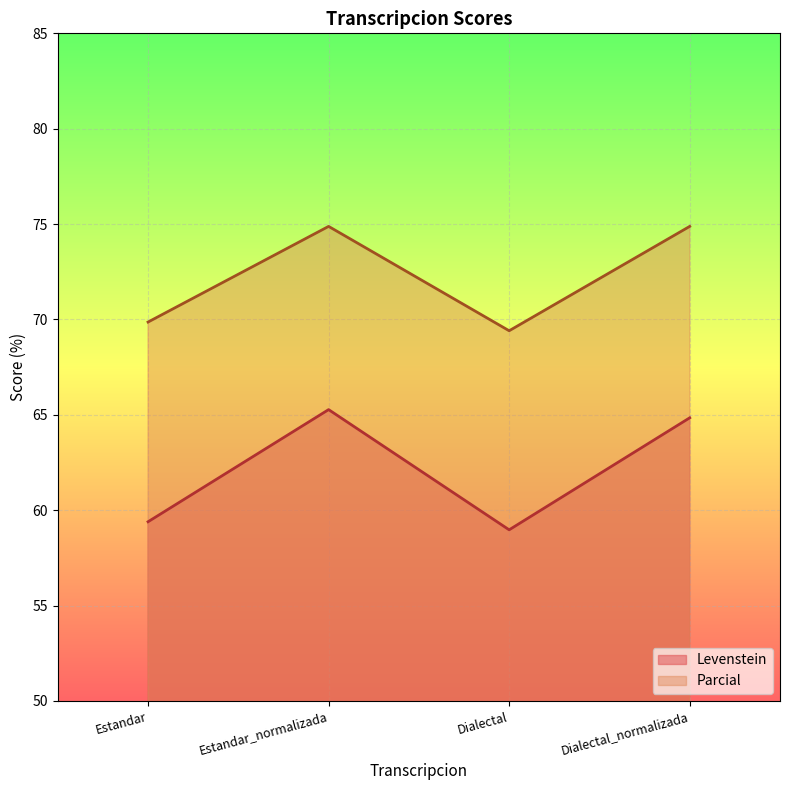

True or false: Parcial and Levenstein intersect in this chart.

False